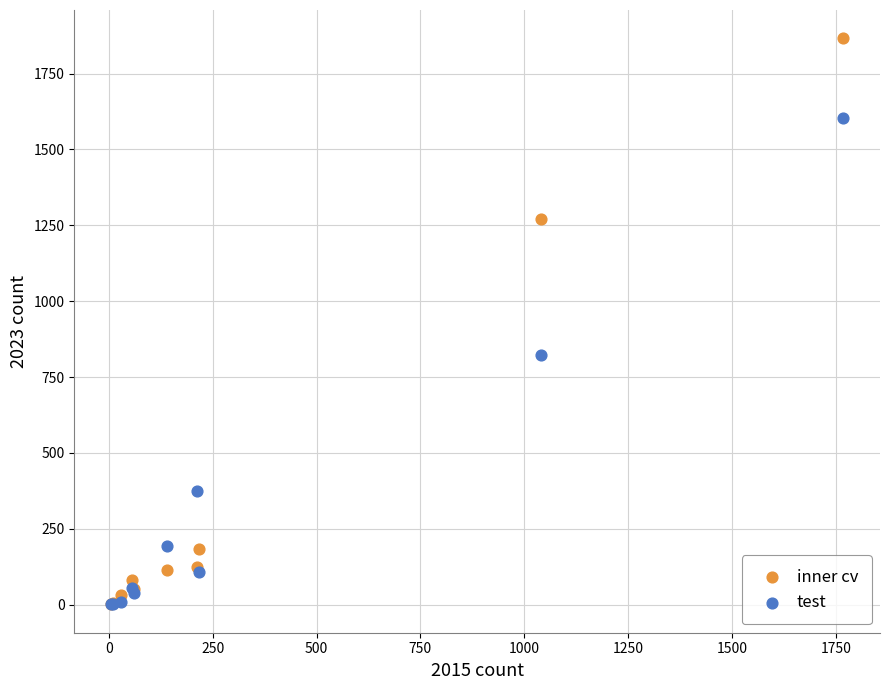

In the test series, what Y value is closest to 802?

823